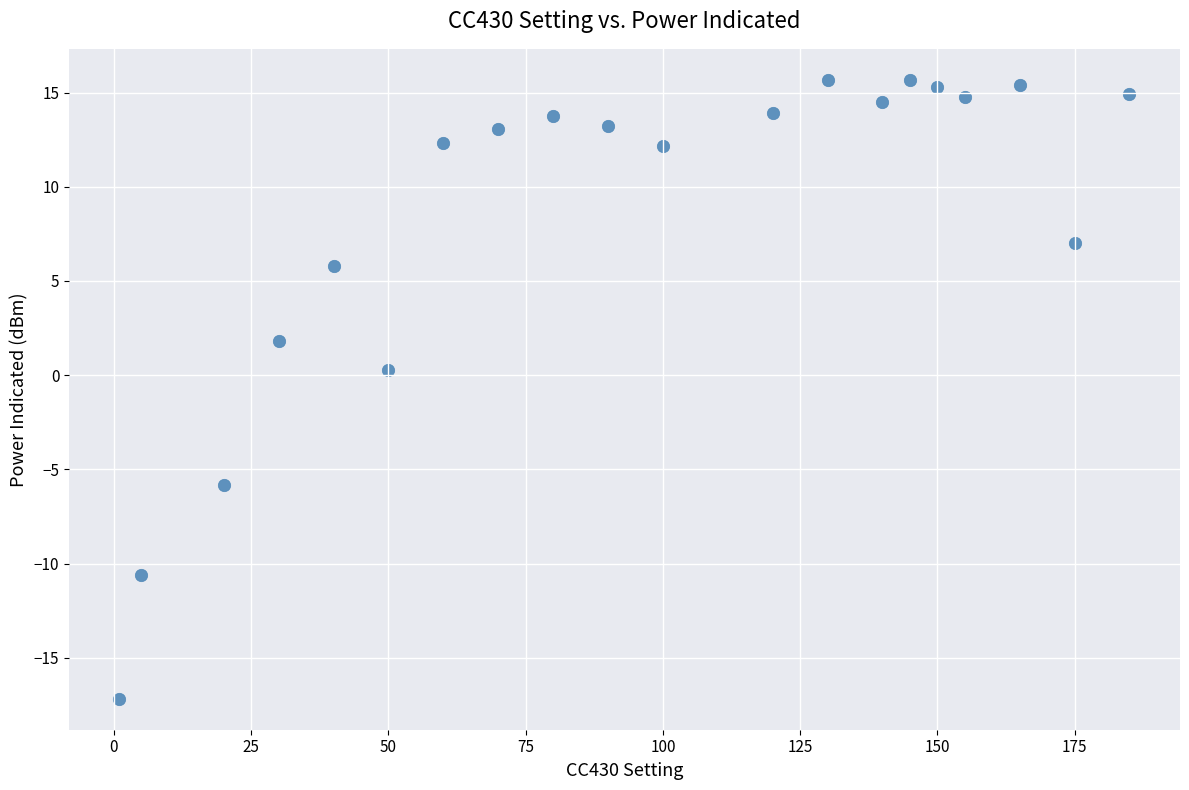

What is the range of Y values (max minus min)?

32.9